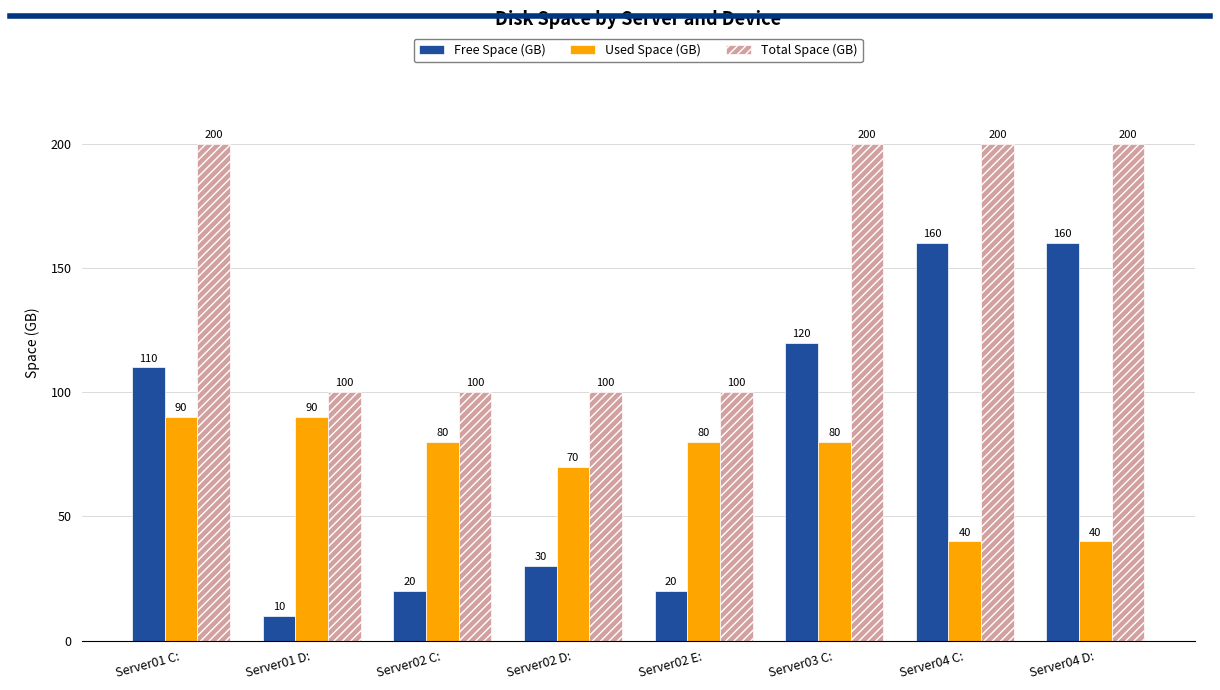

Which series has the largest range (max minus min)?

Free Space (GB)